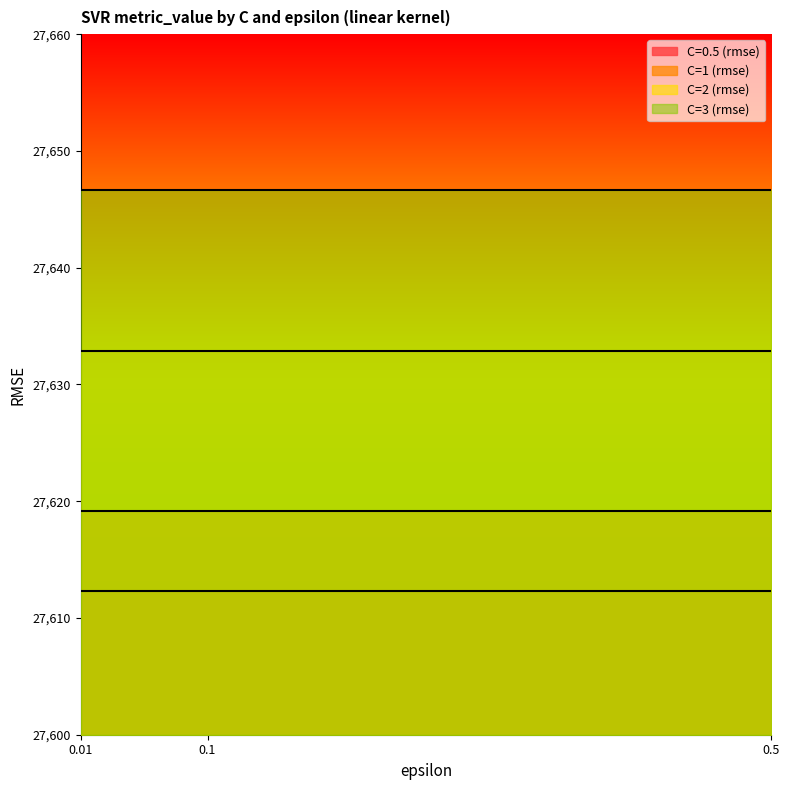

Where is C=0.5 (rmse) nearest to the value 27612?

0.01